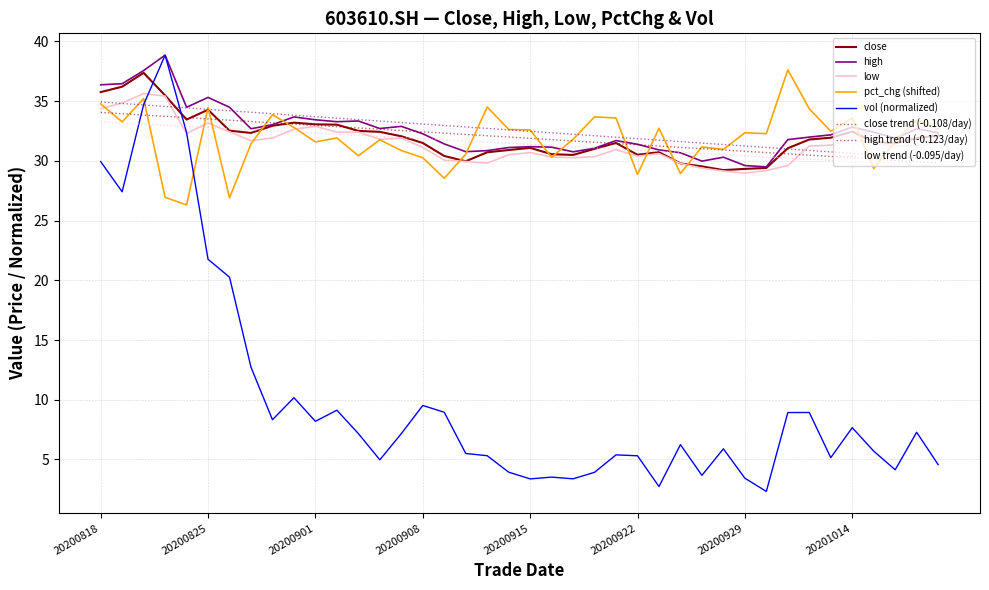

Which series has the largest range (max minus min)?

vol (normalized)